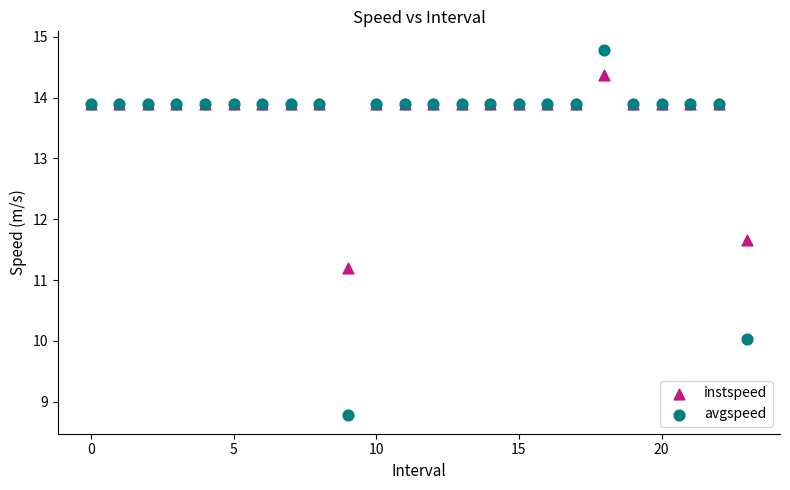

In the avgspeed series, what Y value is closest to 11?

10.0